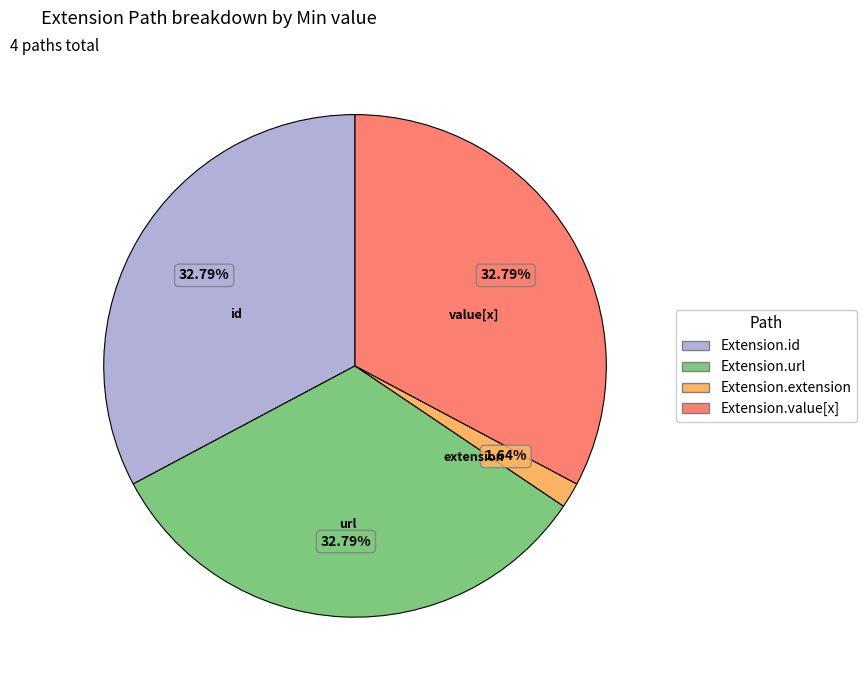

To the nearest percent, what is the combined percentage of Extension.extension and Extension.url?

34%